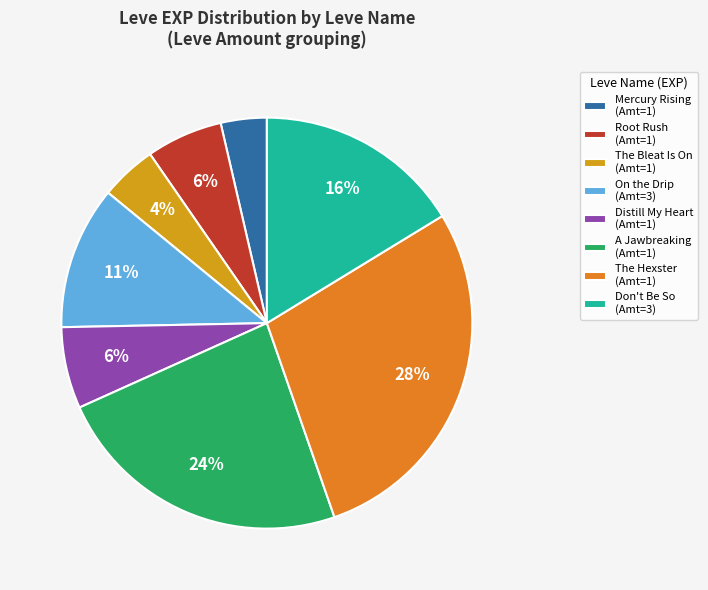

Which category has the biggest portion of the pie?

The Hexster (Amt=1)